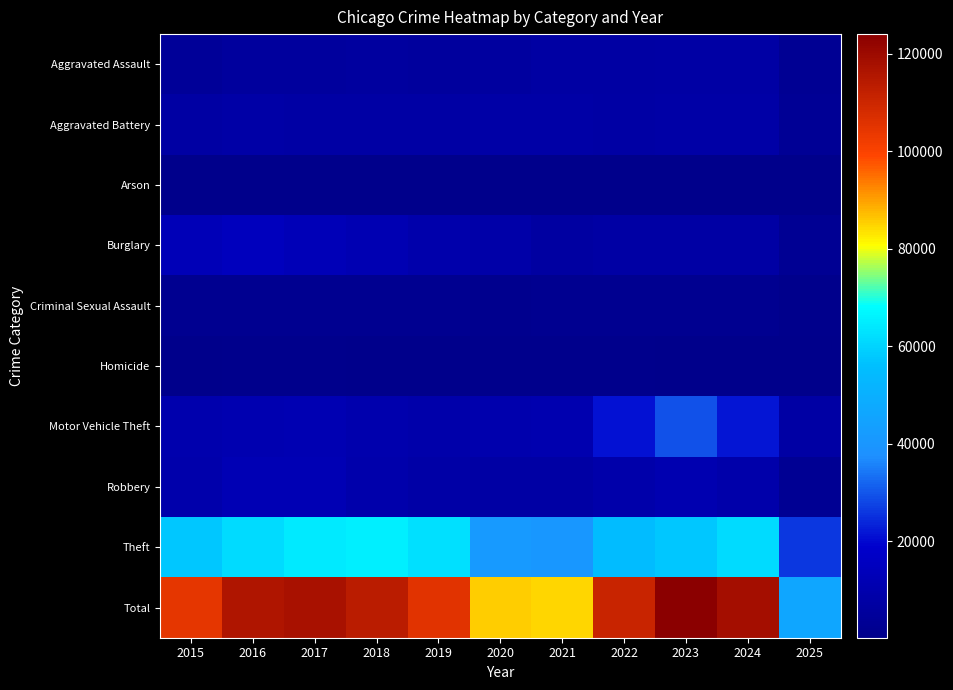

What is the difference between the highest and lowest values at 2016?

115610